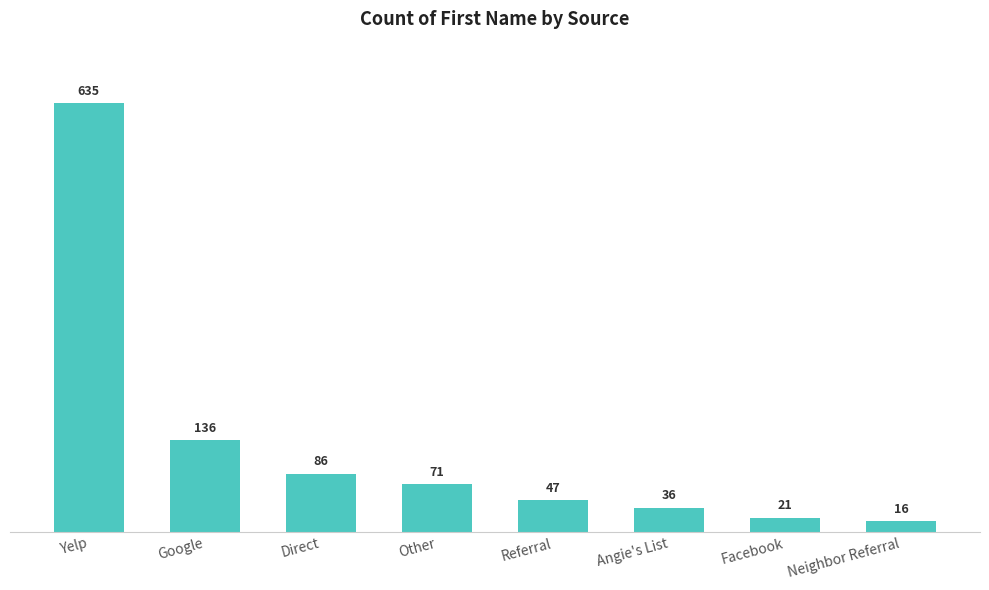

What is the value of the 5th bar from the left?

47